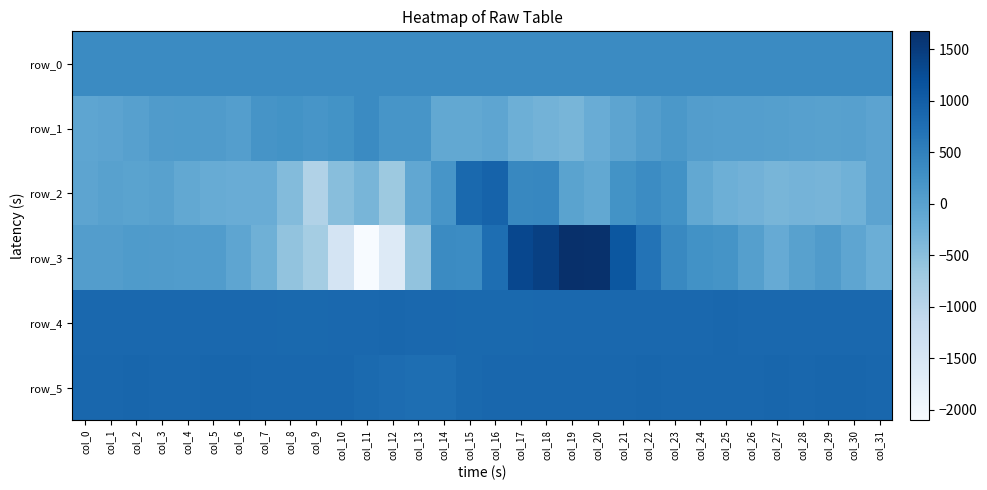

Is it true that row_2 equals 363.5 at col_21?

False